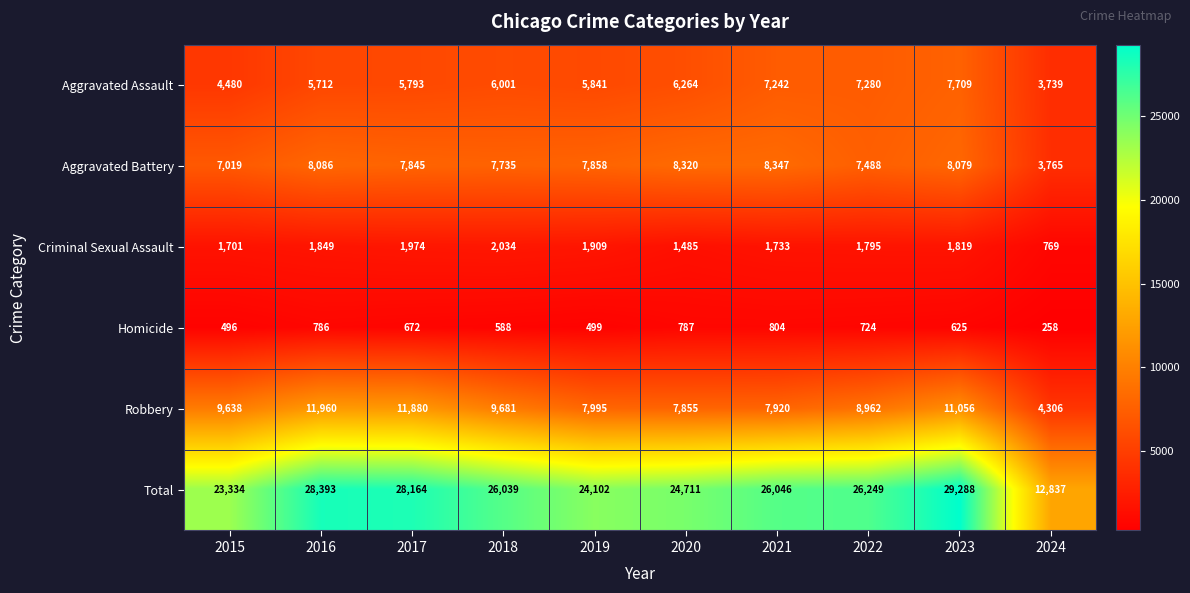

What is the difference between the maximum and minimum values in the Criminal Sexual Assault series?

1265